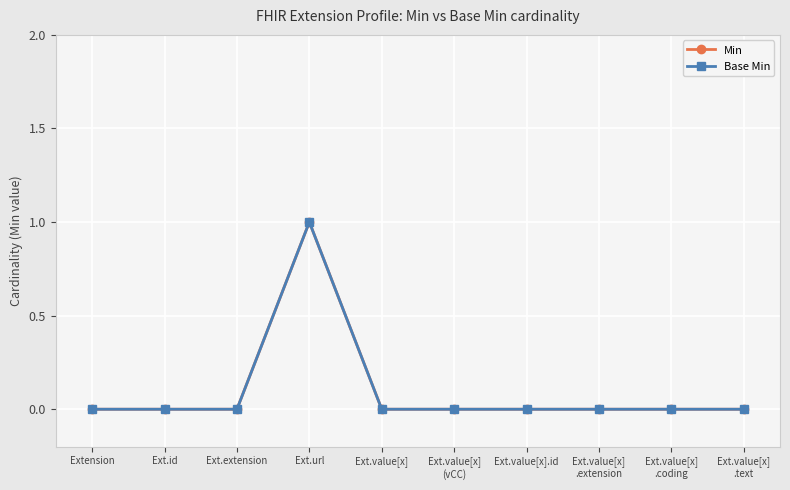

Count the Min values in the range 0 to 1.

10